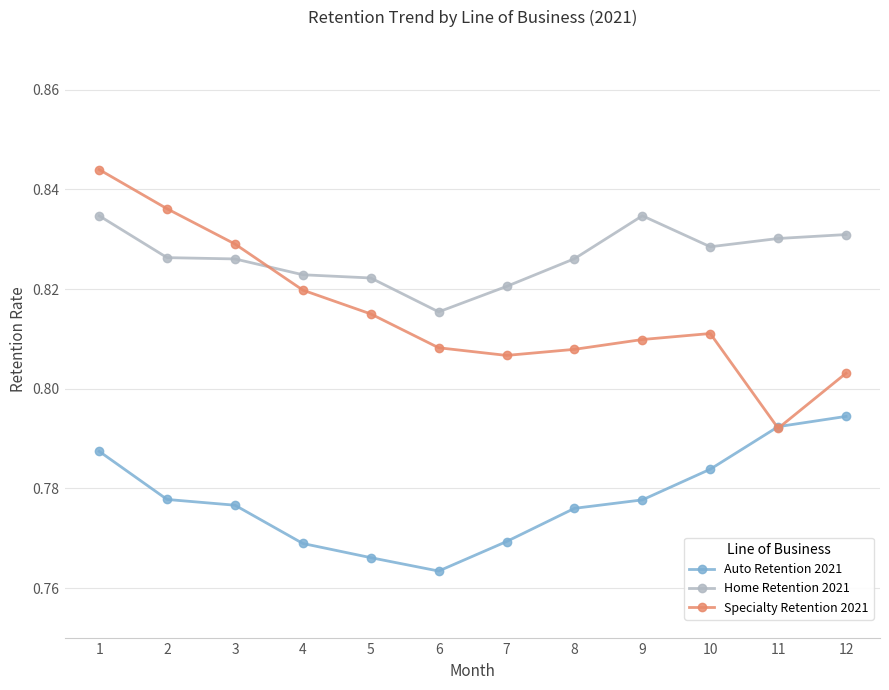

At which category does Auto Retention 2021 reach its first local valley?

6